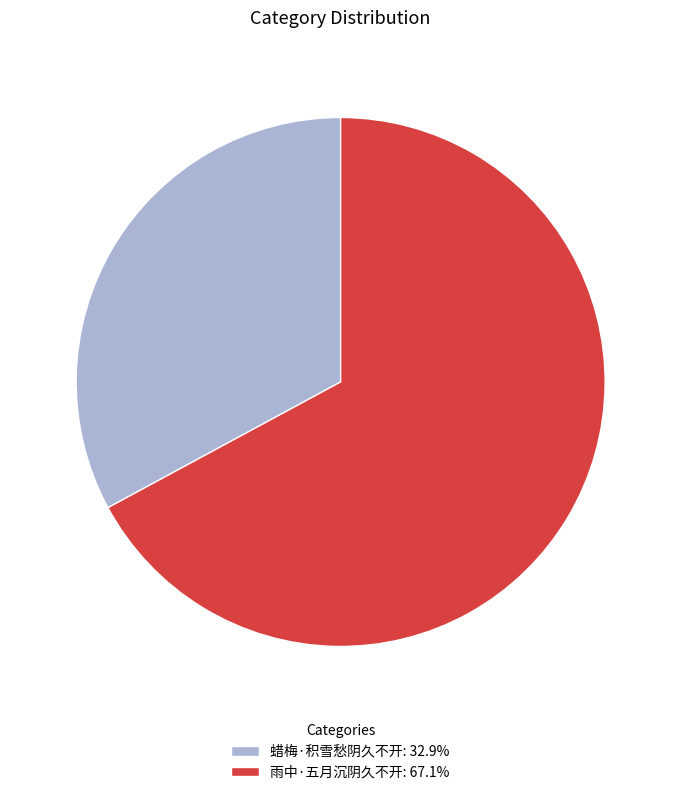

Which slice is the largest?

雨中·五月沉阴久不开